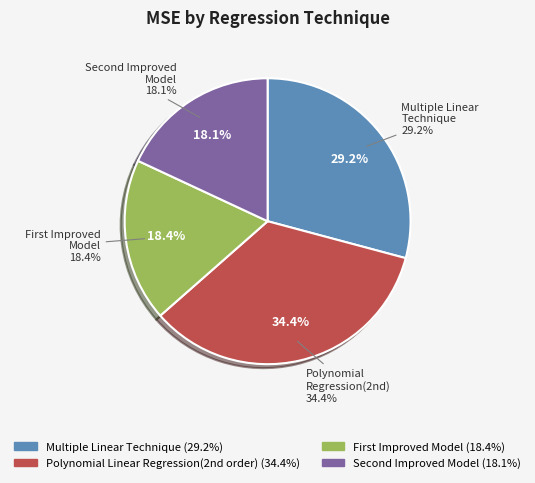

Which category has the smallest portion of the pie?

Second Improved Model